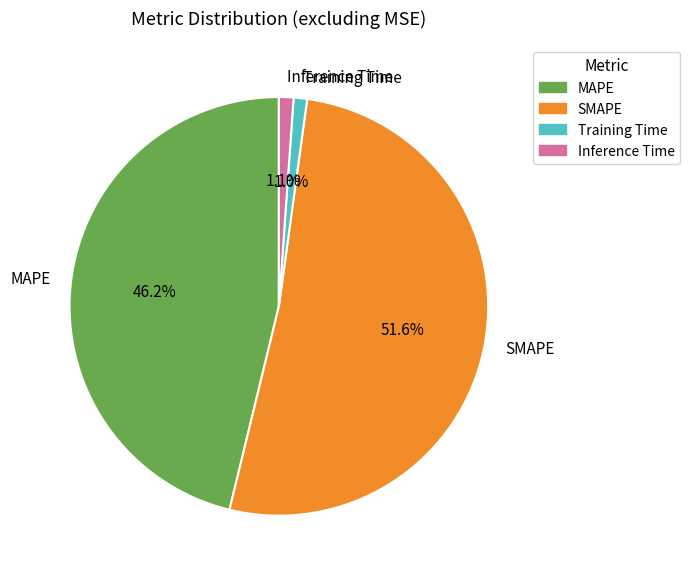

Which category has the biggest portion of the pie?

SMAPE